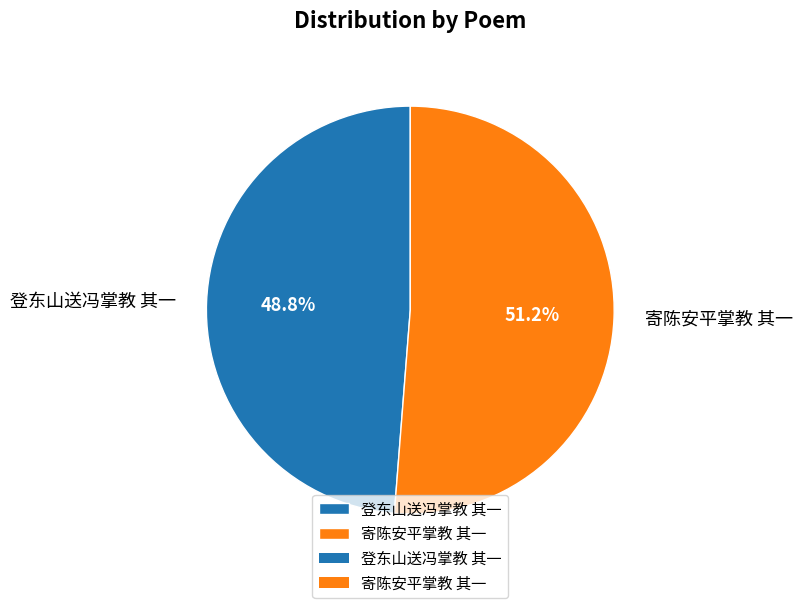

True or false: 登东山送冯掌教 其一 accounts for 49% of the total.

True